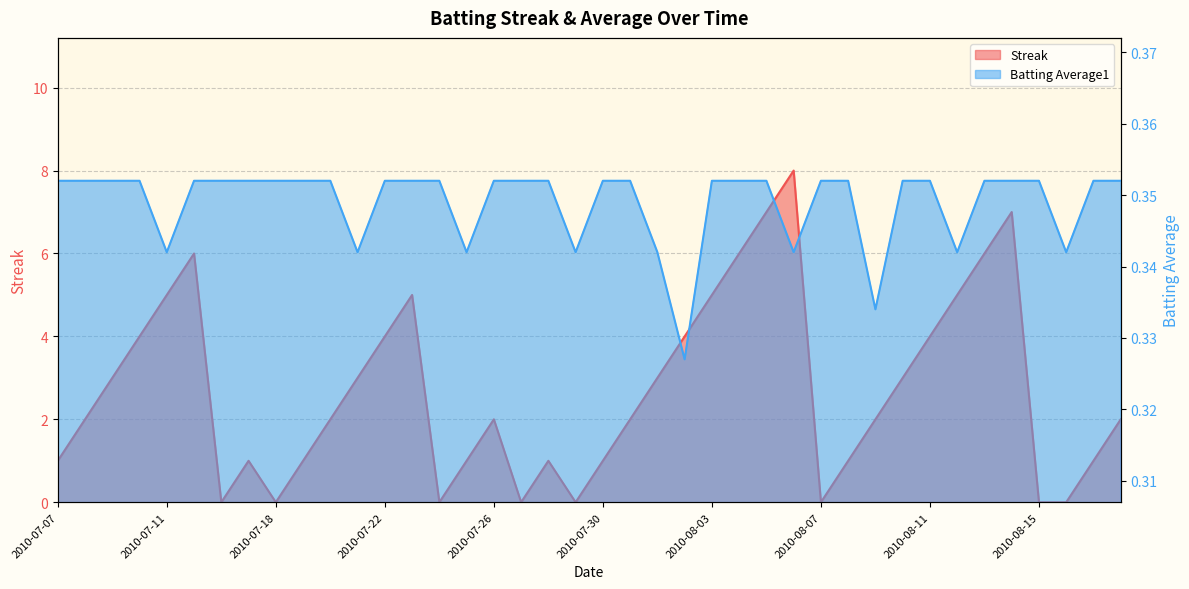

The value of Batting Average1 at 2010-07-17 is 0.4. True or false?

True